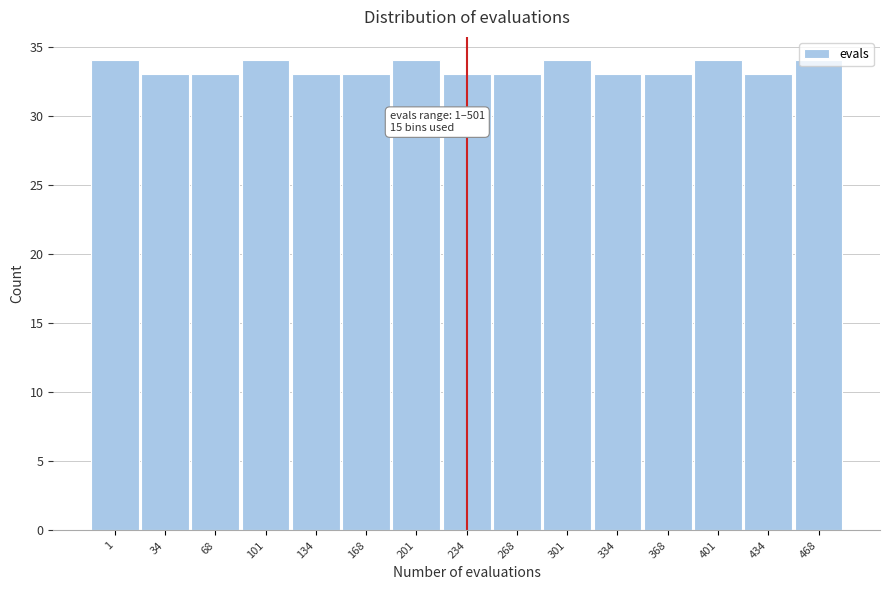

True or false: the data shows 34 at 468.

True